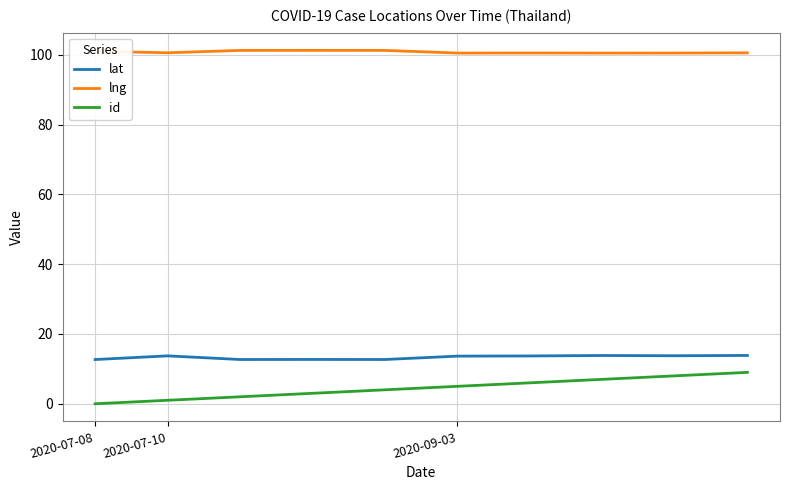

True or false: id and lat intersect in this chart.

False